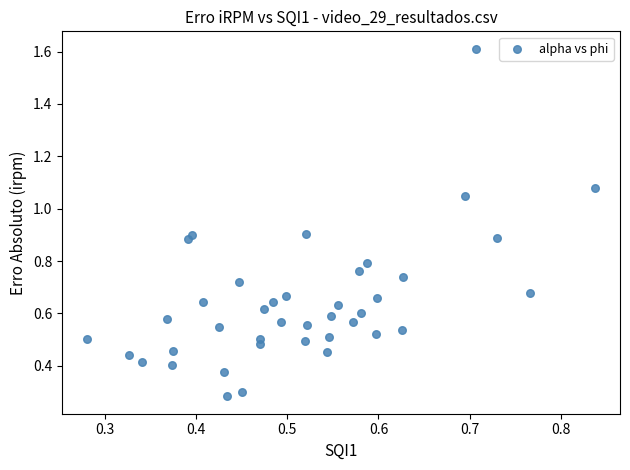

What is the range of Y values (max minus min)?

1.3